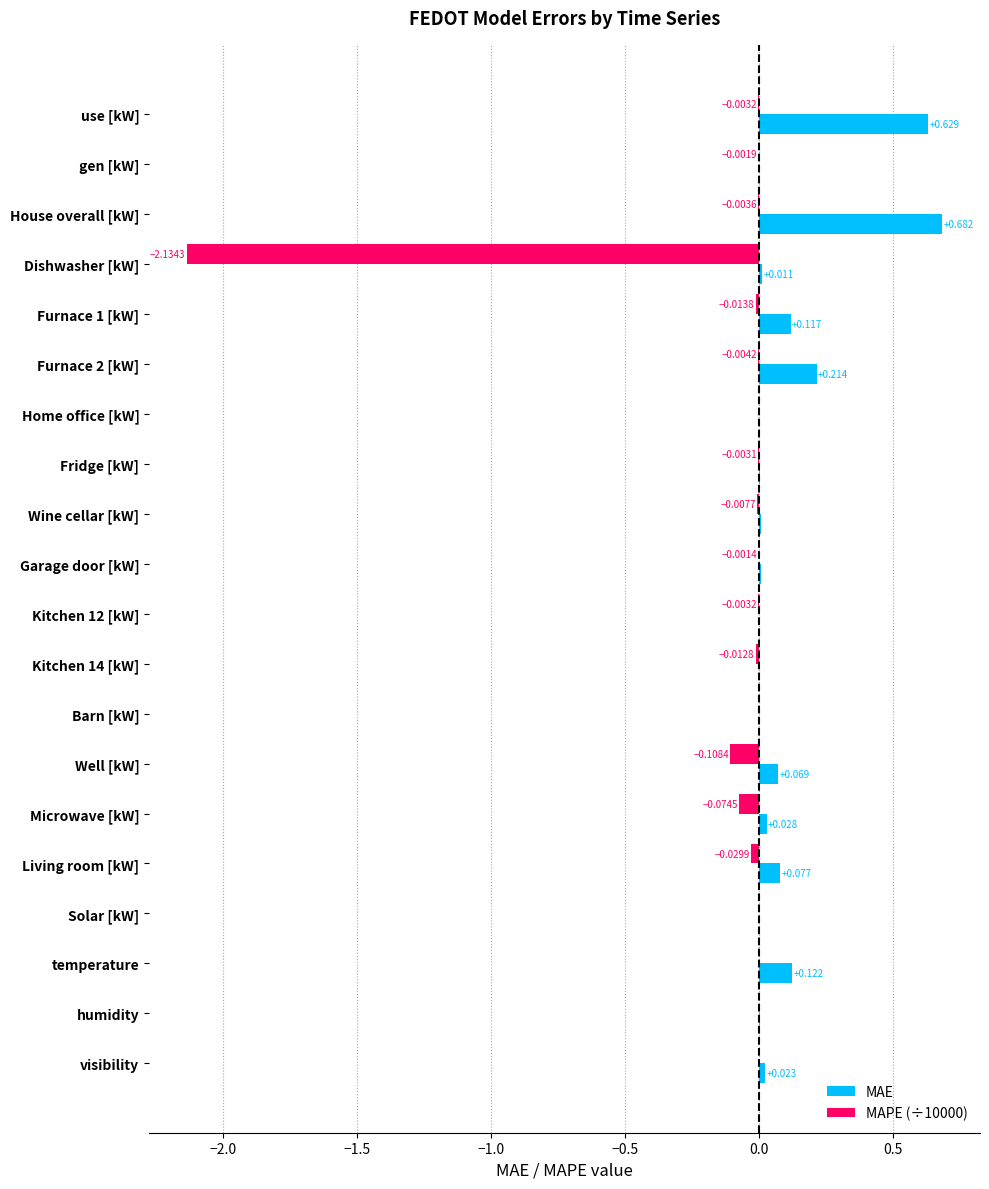

Is the value of MAPE (÷10000) at Living room [kW] greater than the value of MAE at Solar [kW]?

No